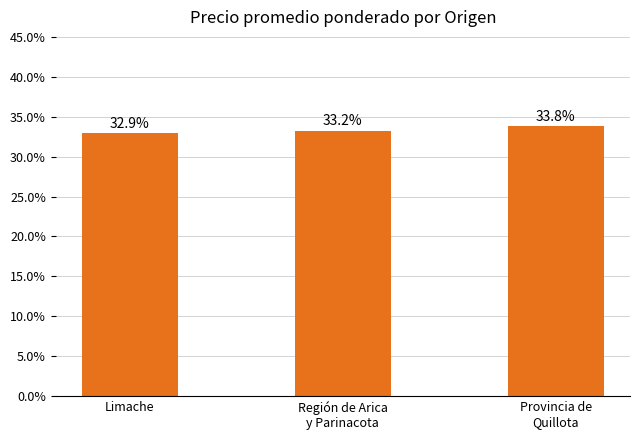

Reading left to right, list all the values displayed in this chart.

Limache=32.9	Región de Arica
y Parinacota=33.2	Provincia de
Quillota=33.8